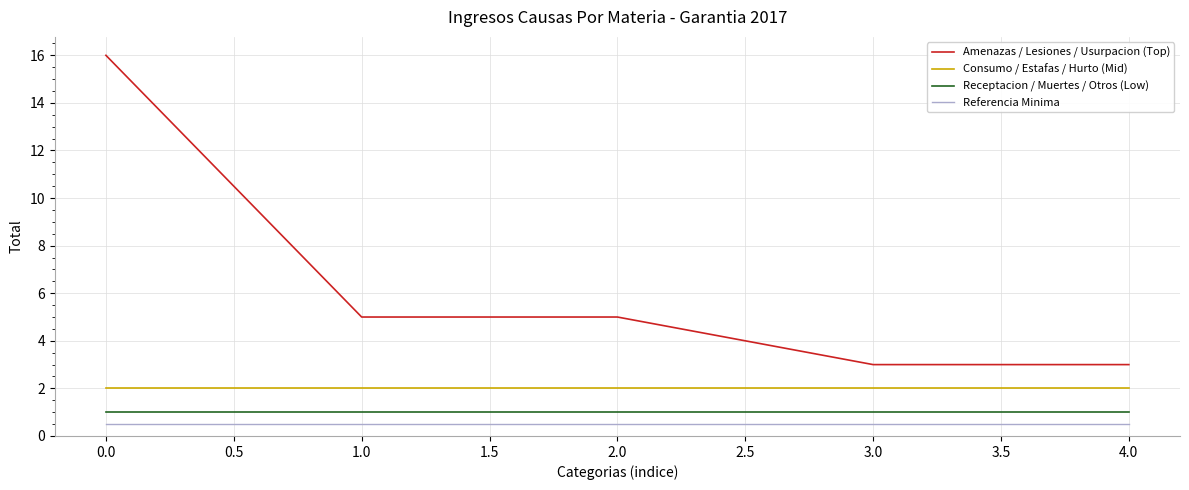

What position from the right is 4.0?

1